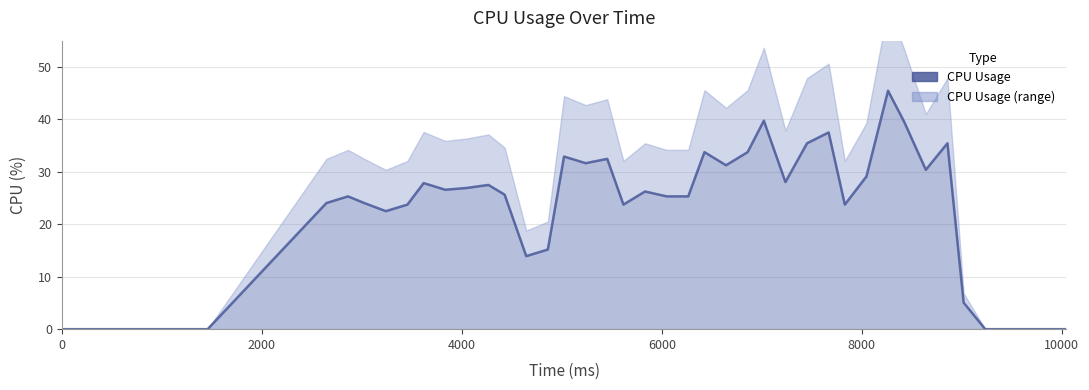

How many values are above zero?

33